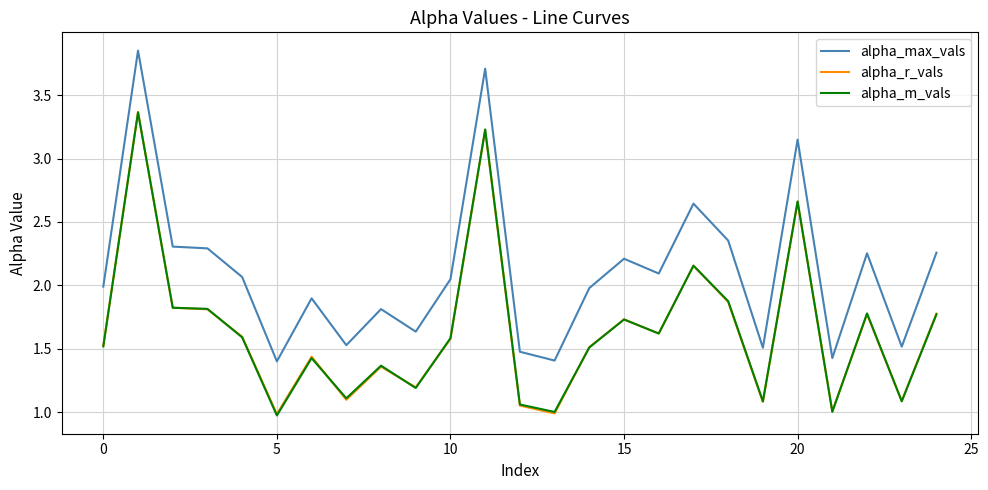

What is the minimum value shown in the chart?

1.0